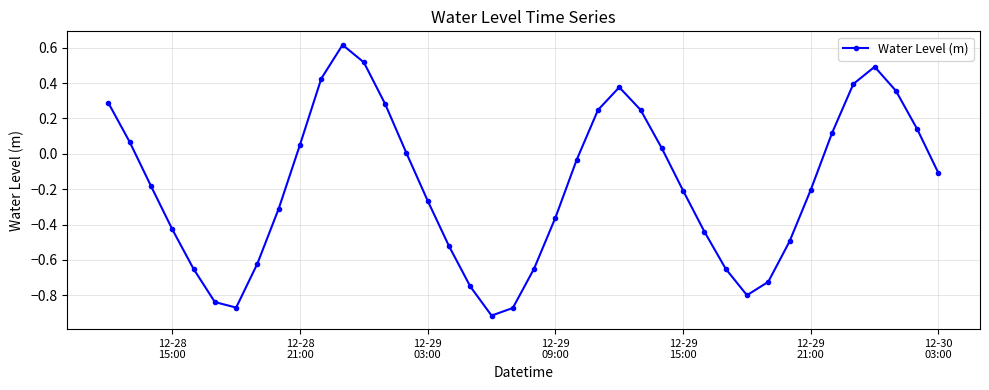

True or false: there are more than 1 points higher than both neighbors.

True